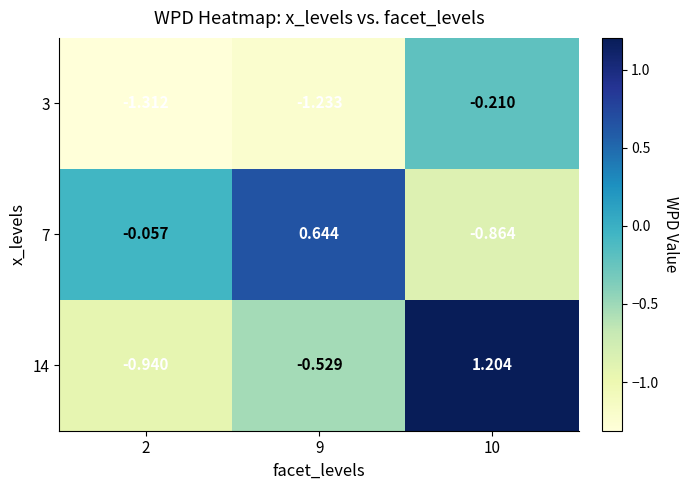

How many data points does each series have?

3